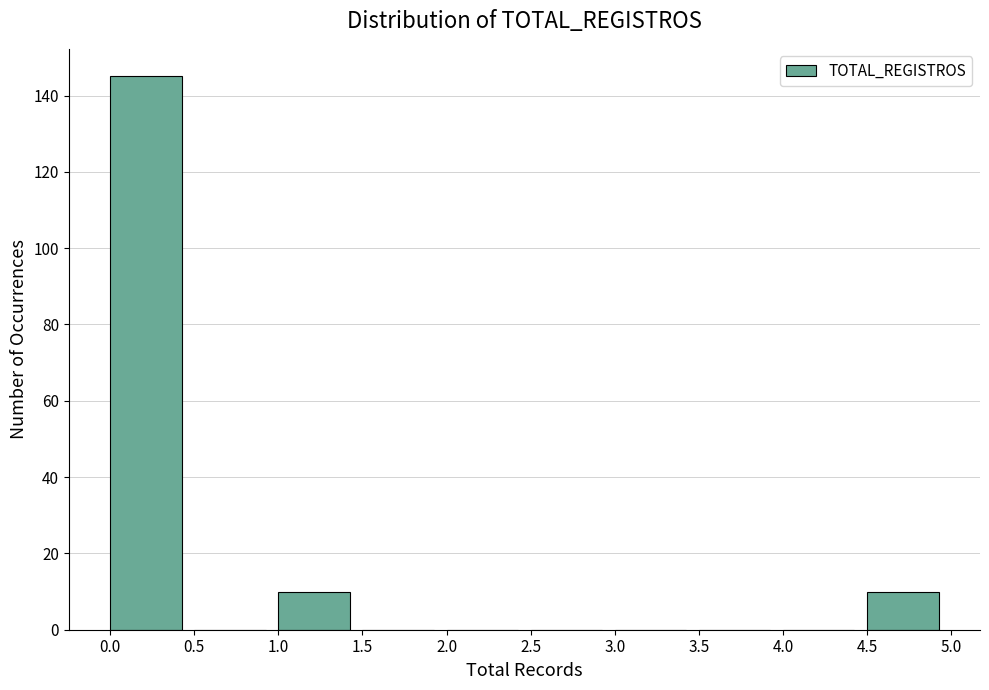

Reading left to right, list every bar in this chart as the range it spans on the x-axis followed by its height. The values are not printed on the chart, so give them approximately, as read against the axis.

0.0 to 0.5: 146
0.5 to 1.0: 0
1.0 to 1.5: 10
1.5 to 2.0: 0
2.0 to 2.5: 0
2.5 to 3.0: 0
3.0 to 3.5: 0
3.5 to 4.0: 0
4.0 to 4.5: 0
4.5 to 5.0: 10